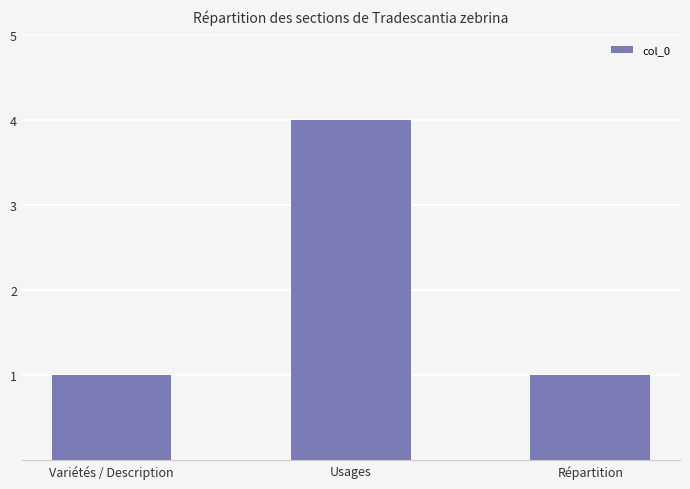

Which category has the highest value across all series?

Usages